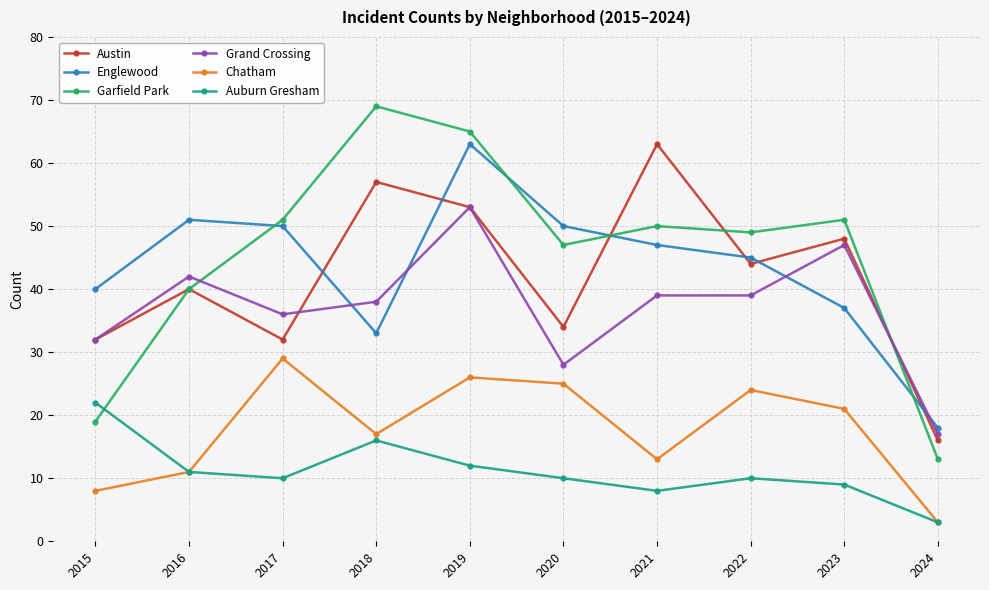

How many interior local peaks does the Auburn Gresham series have?

2